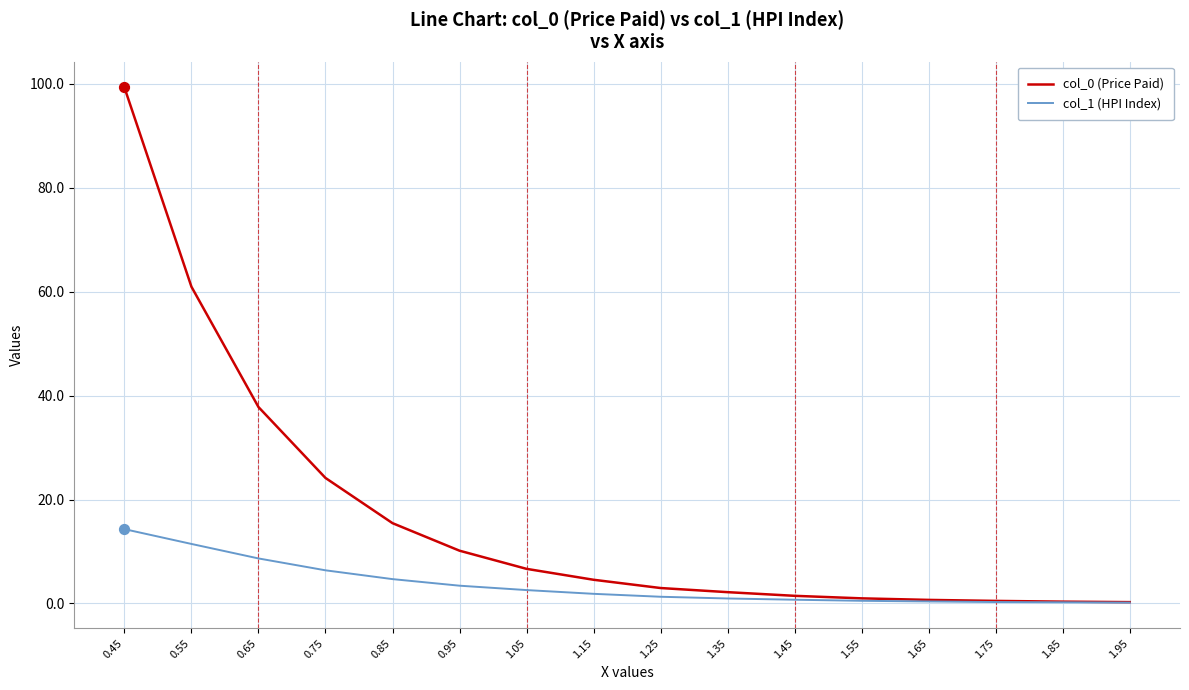

Which series has the largest total across all categories?

col_0 (Price Paid)